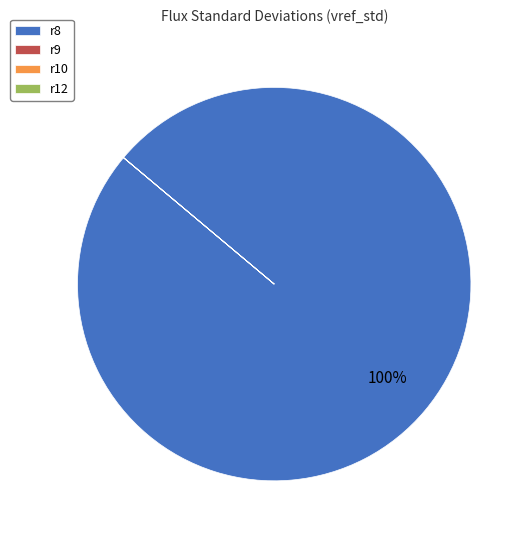

Is it true that r8 is 89% of the pie?

False